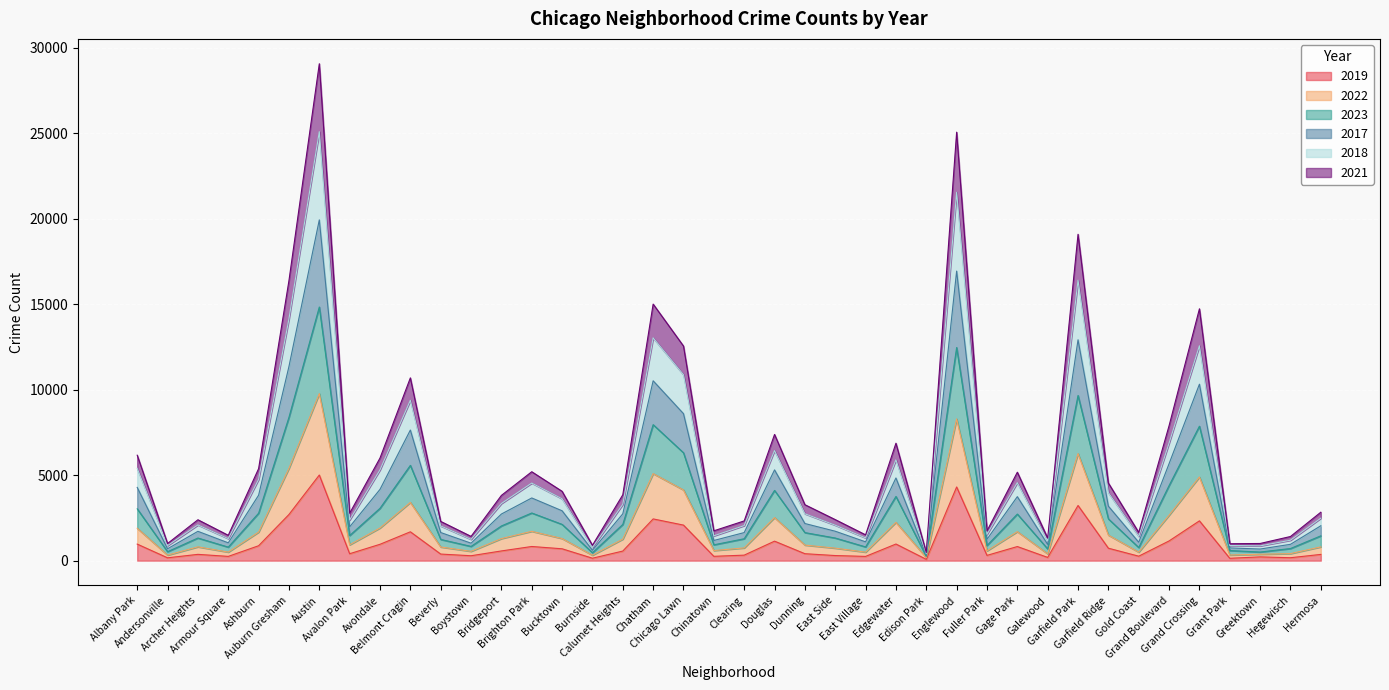

At which label does 2023 reach its peak?

Austin